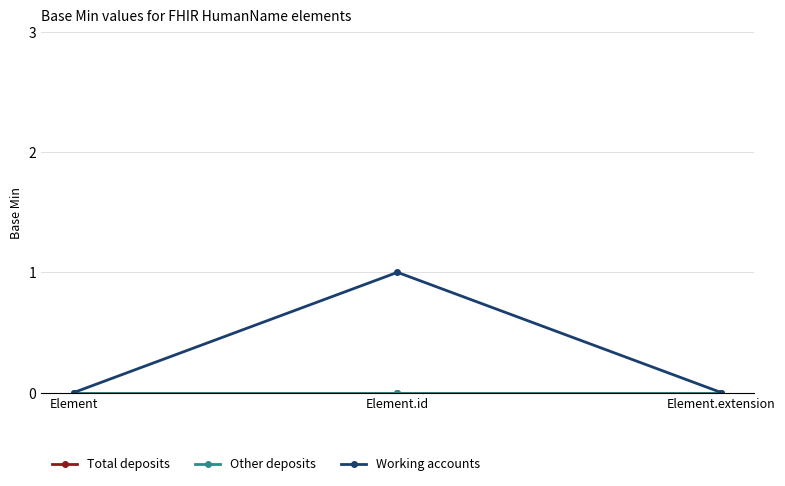

Between Element.id and Element.extension, which series saw the biggest shift?

Working accounts